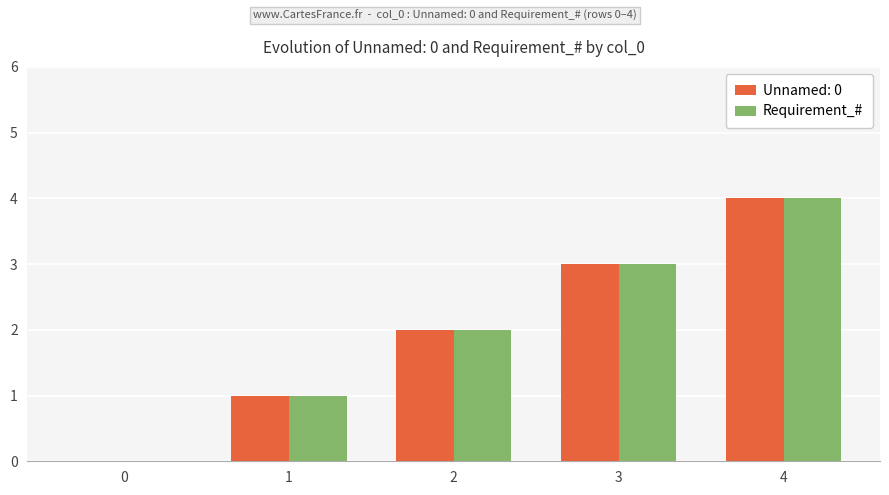

What is the greatest value displayed?

4